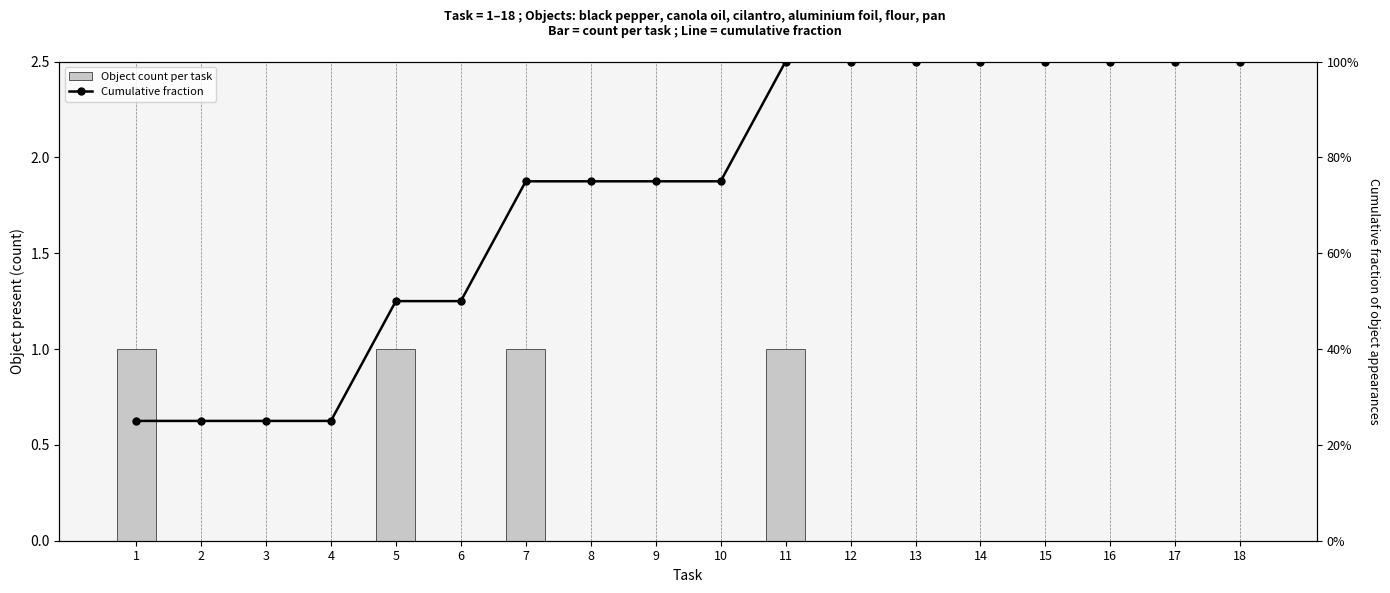

True or false: Object count per task has a value of 0.0 at 15.

True